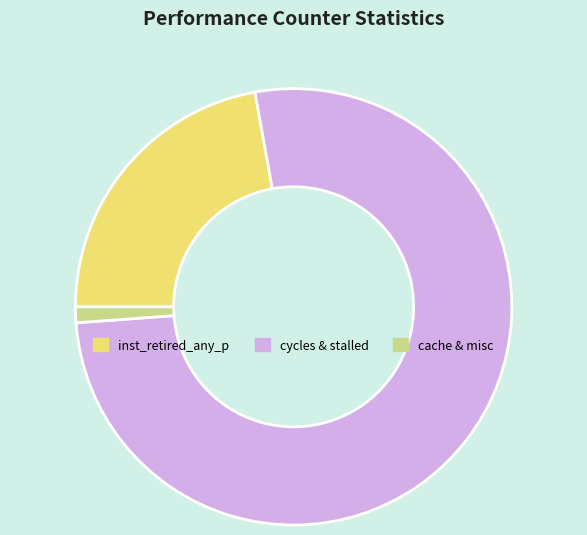

True or false: cache & misc accounts for 11% of the total.

False